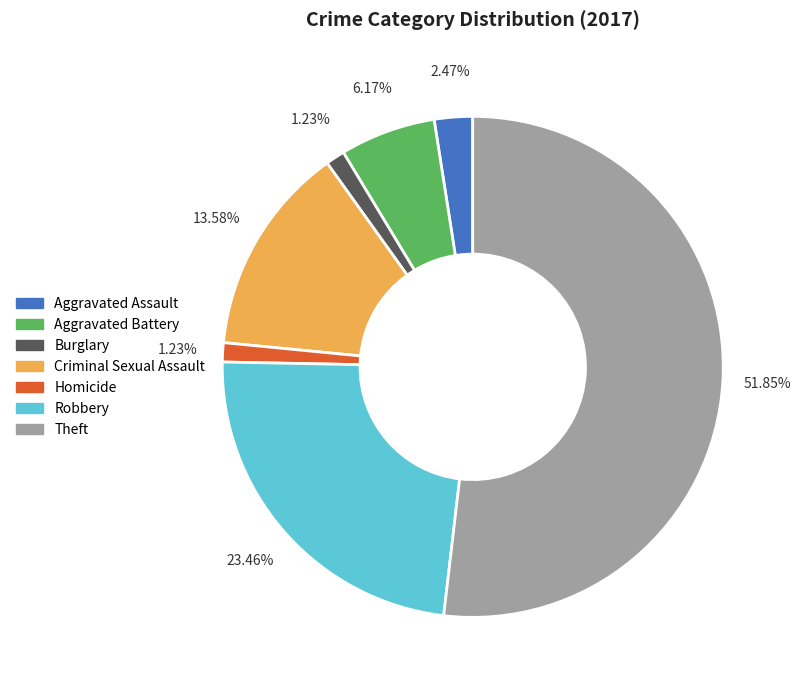

What is the largest slice in the pie chart?

Theft